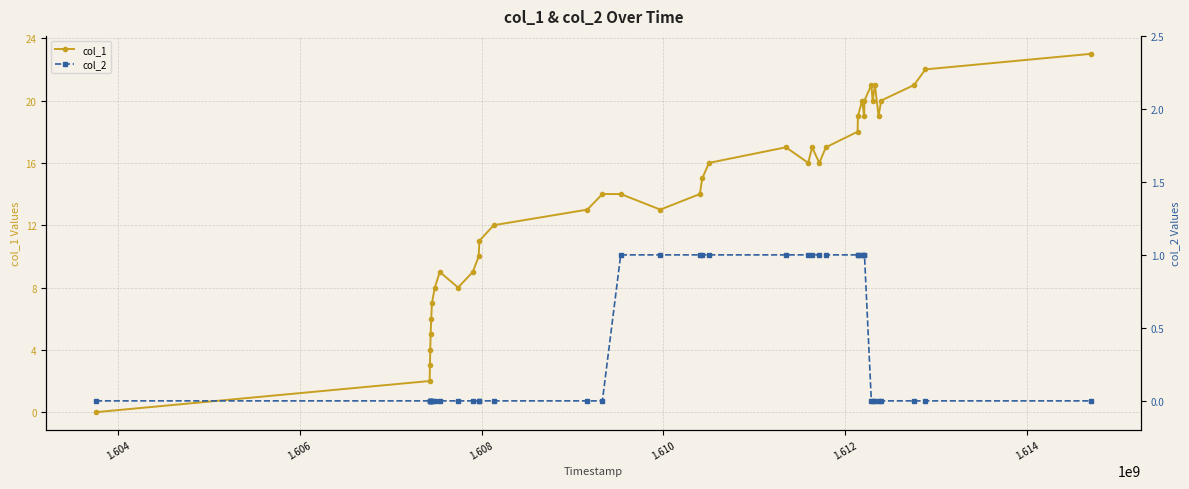

What is the value of the col_1 point at the 31st from the left?

20